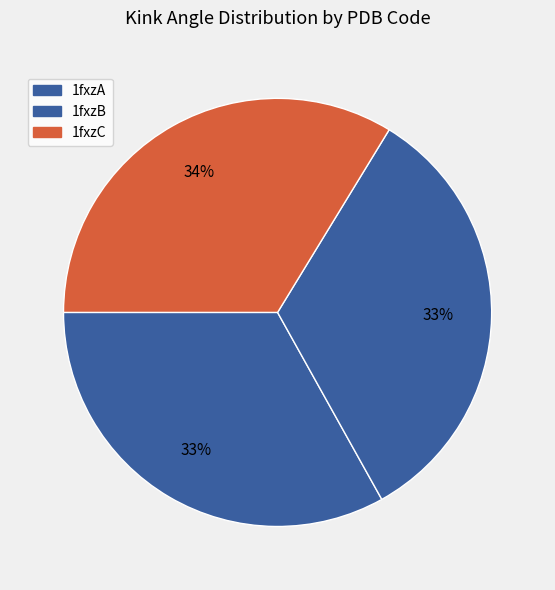

Is 1fxzC the majority of the pie?

No